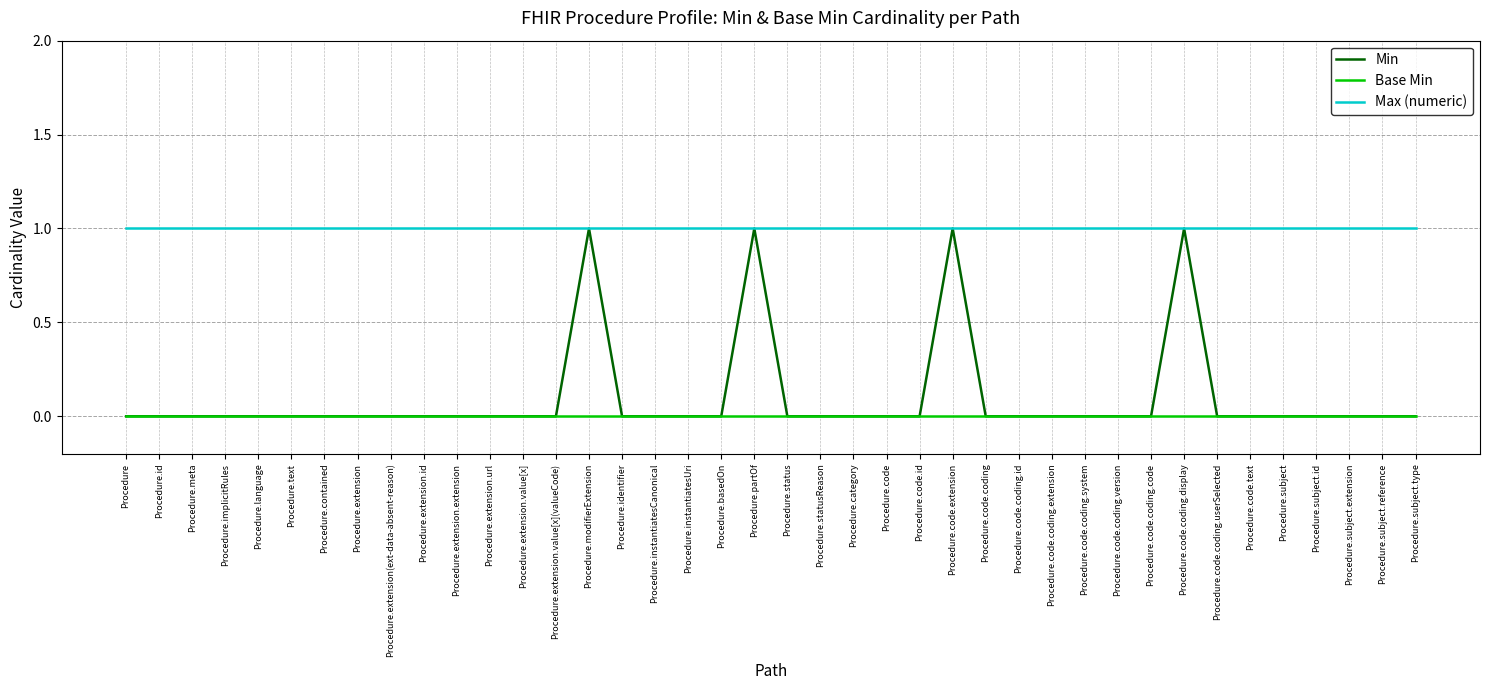

What is the spread (max minus min) of values at Procedure.code.coding.id?

1